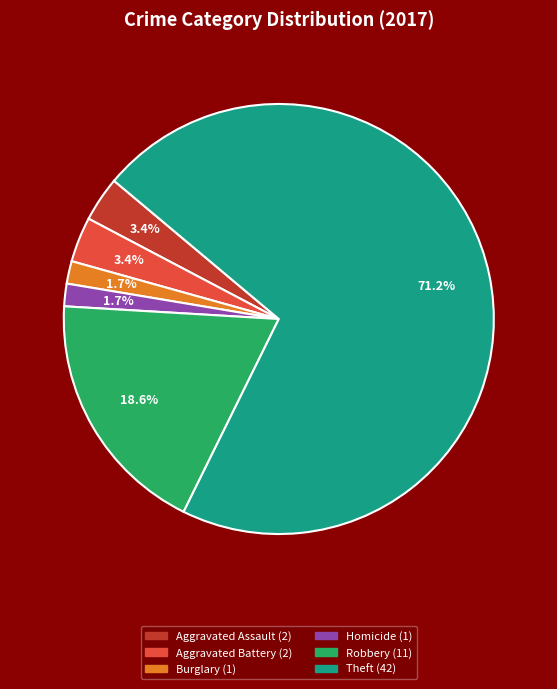

Count the number of slices in the pie.

6